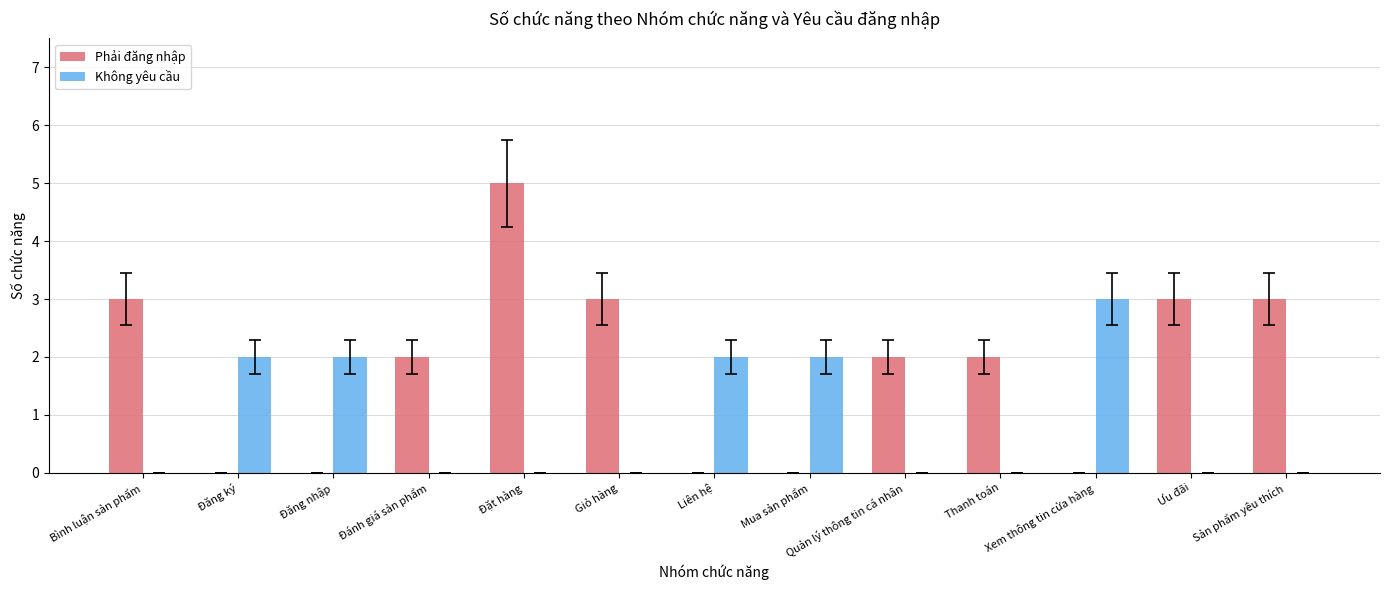

Count the Phải đăng nhập values in the range 0 to 3.

12